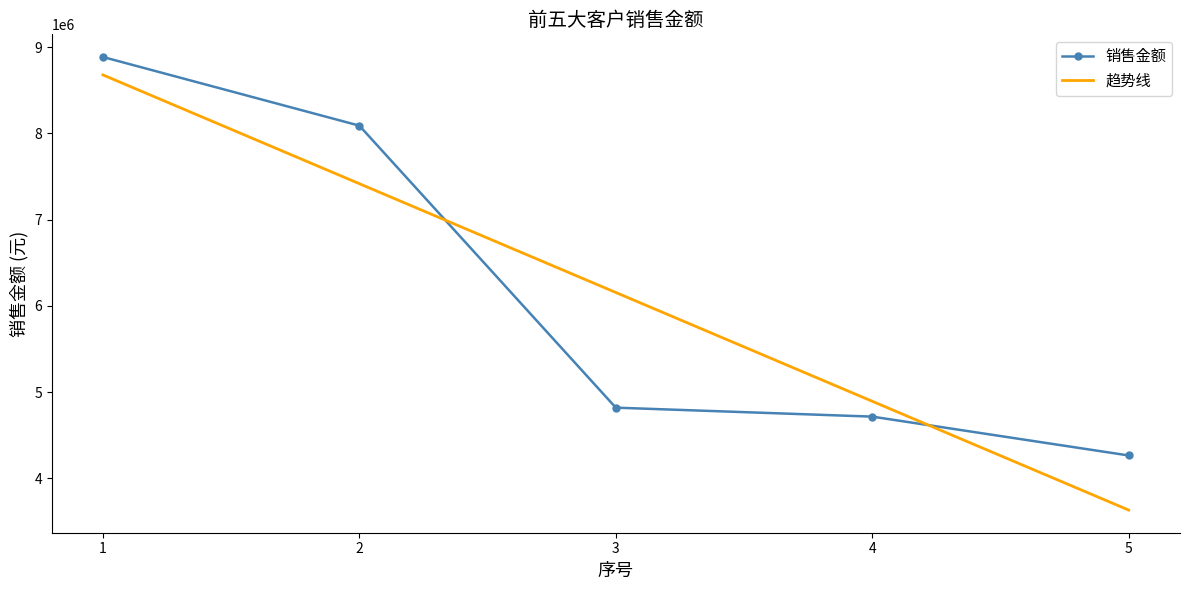

What is the difference between the maximum and minimum values?

4617611.6